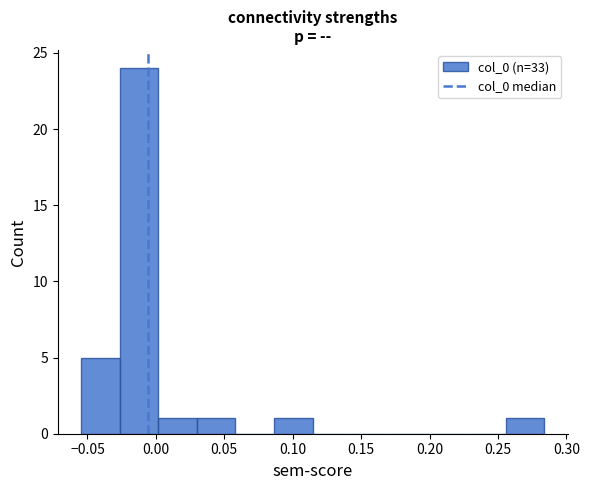

How tall is the bar that spans 0.085 to 0.115 on the x-axis? Neither the bar edges nor the heights are printed on the chart, so give them approximately, as read against the axes.

1